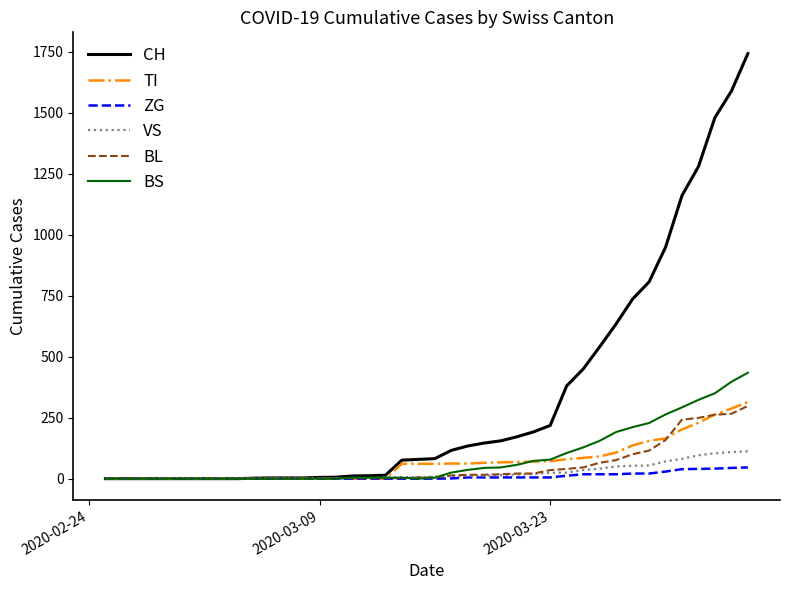

What is the difference between the maximum and minimum values in the TI series?

314